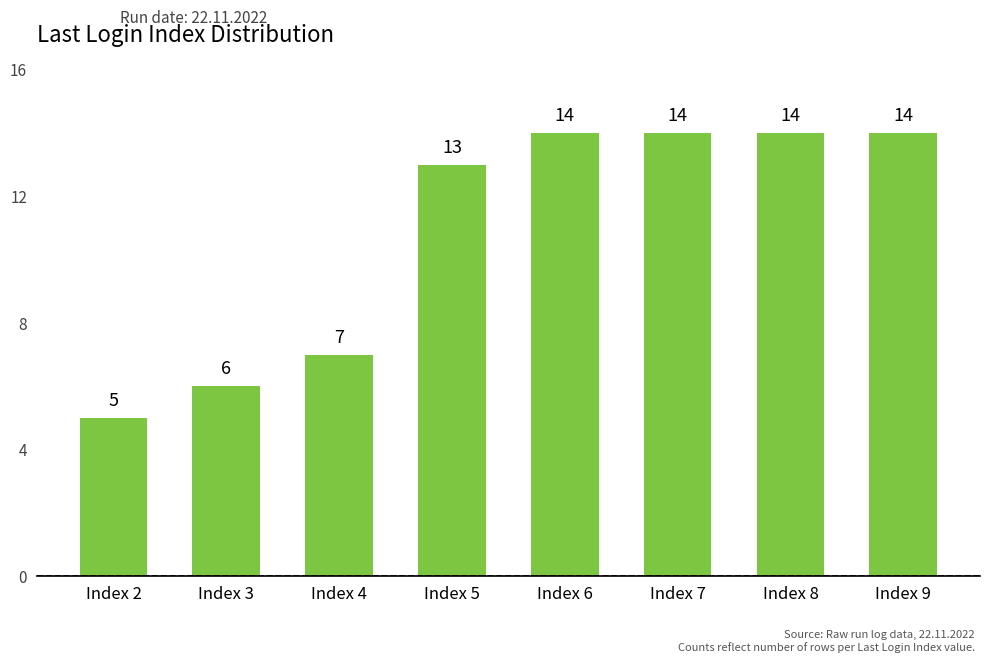

What is the value of the 8th bar from the left?

14